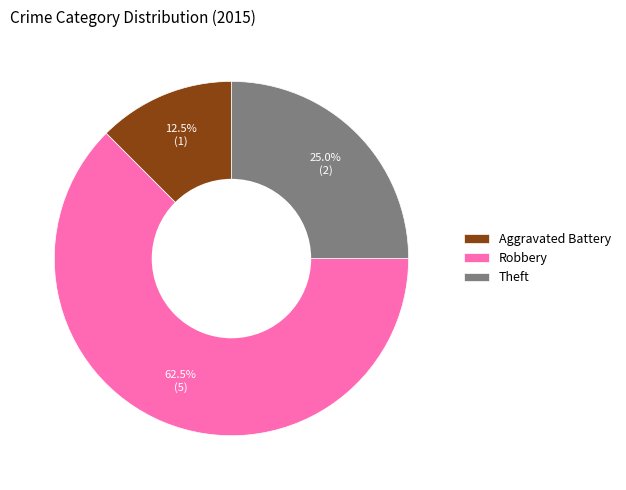

Does any single category account for the majority?

Yes